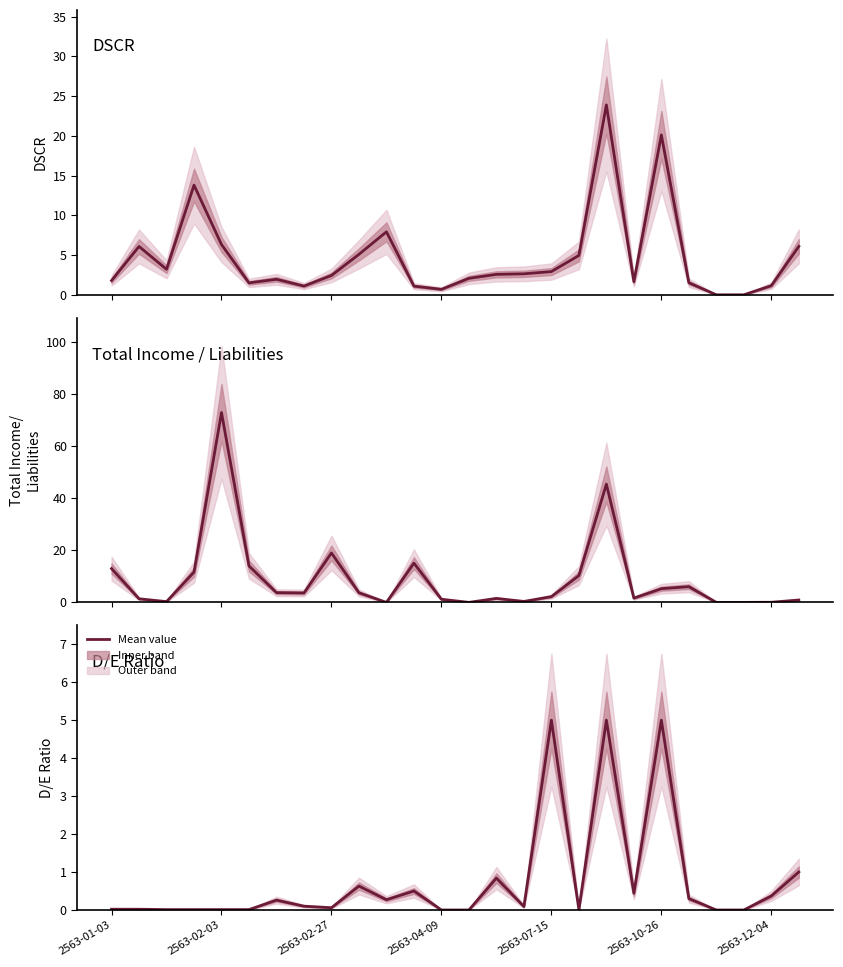

Reading right to left, list all the values displayed in this chart.

DSCR: 6.1	1.1	0.0	0.0	1.5	20.1	1.6	23.9	5.0	2.9	2.6	2.6	2.1	0.7	1.1	7.9	5.1	2.4	1.1	1.9	1.5	6.3	13.8	3.2	6.1	1.8
Total Income / Liabilities: 0.9	0.1	0.0	0.0	6.0	5.3	1.6	45.5	10.3	2.2	0.4	1.5	0.0	1.2	15.1	0.0	3.7	19.0	3.6	3.8	14.0	73.0	11.7	0.3	1.4	13.0
D/E Ratio: 1.0	0.4	0.0	0.0	0.3	5.0	0.4	5.0	0.0	5.0	0.1	0.8	0.0	0.0	0.5	0.3	0.6	0.1	0.1	0.3	0.0	0.0	0.0	0.0	0.0	0.0